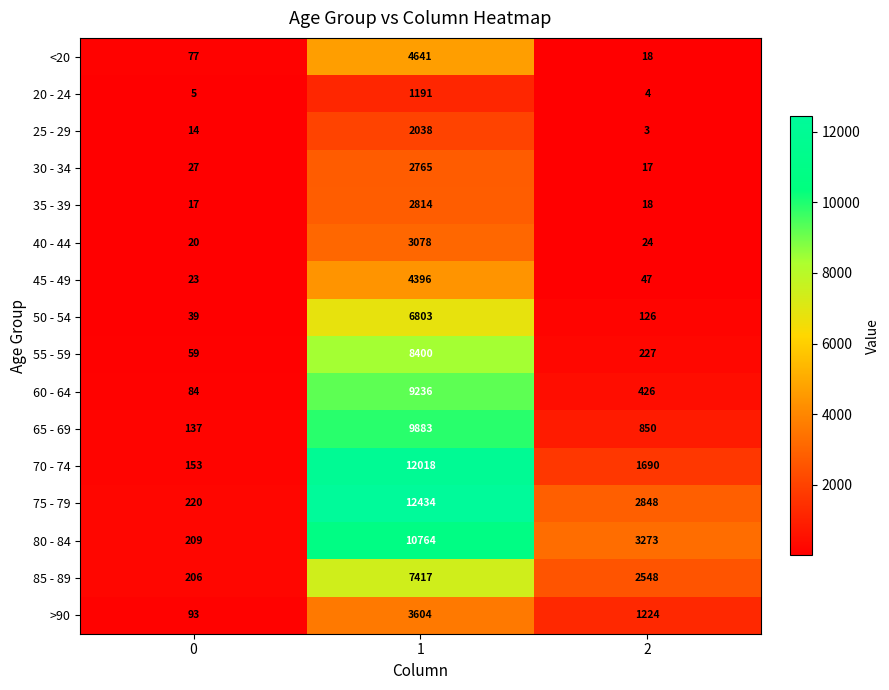

How many distinct data groups are displayed?

16